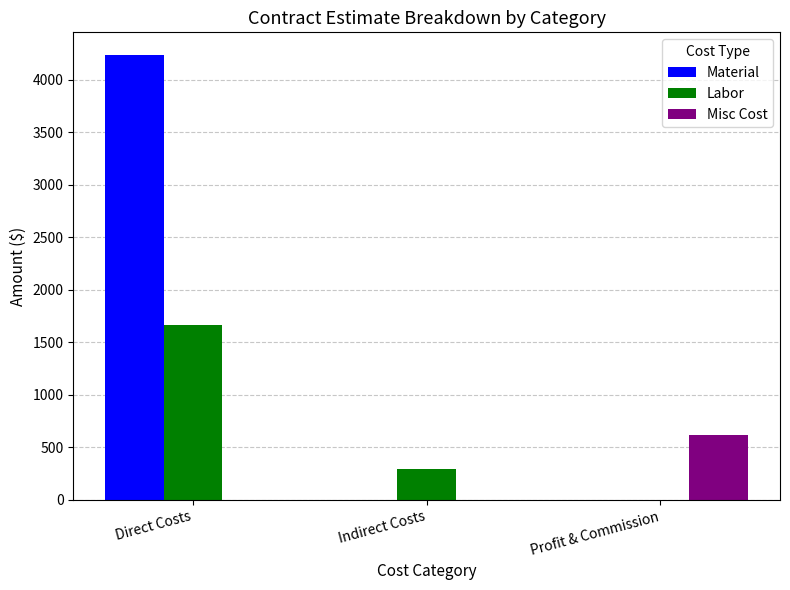

Does the chart contain stacked bars?

No